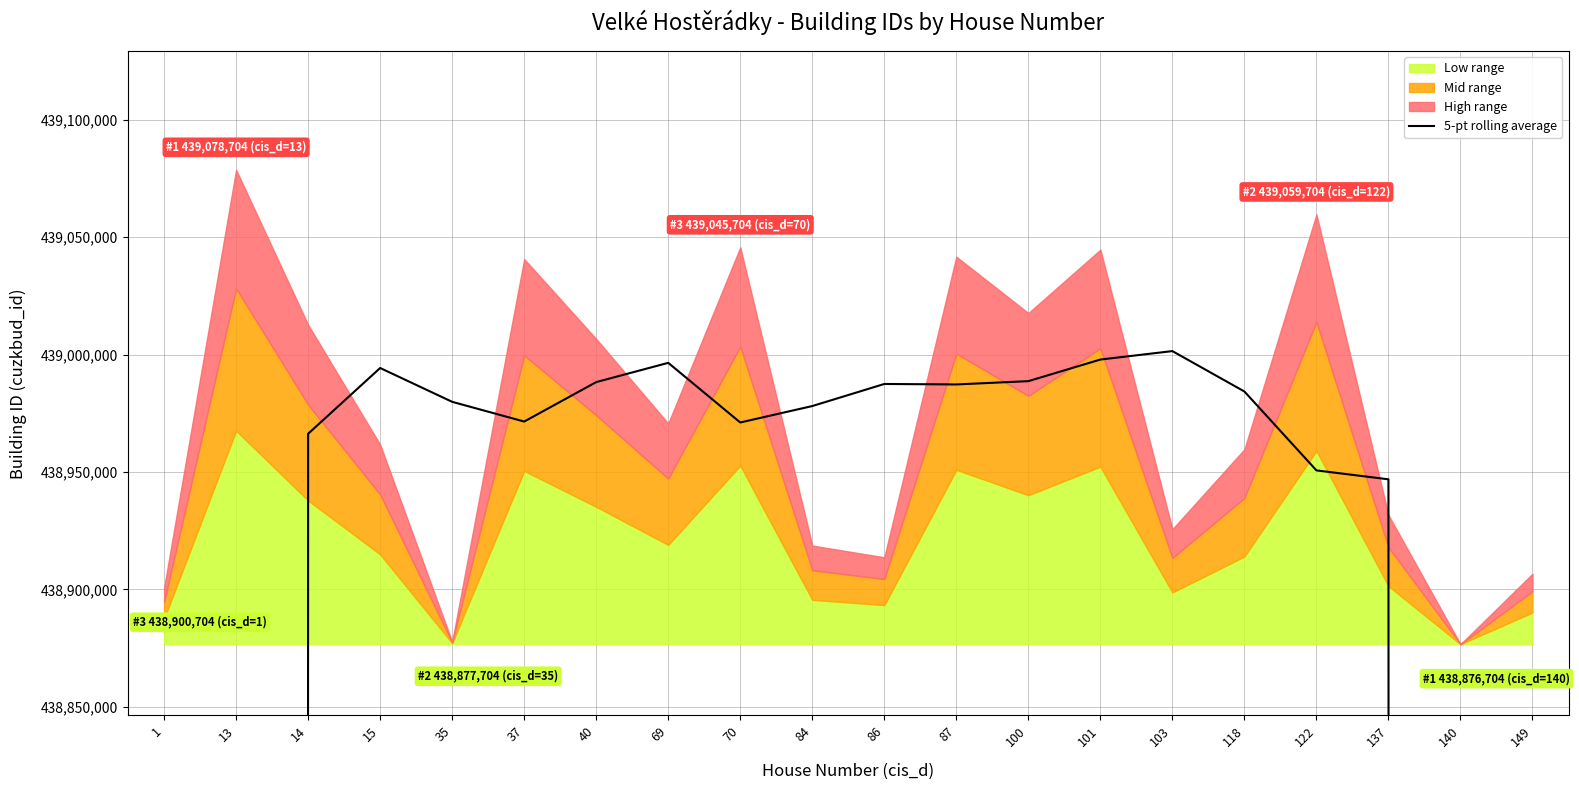

Which has a higher value, 87 or 84?

87